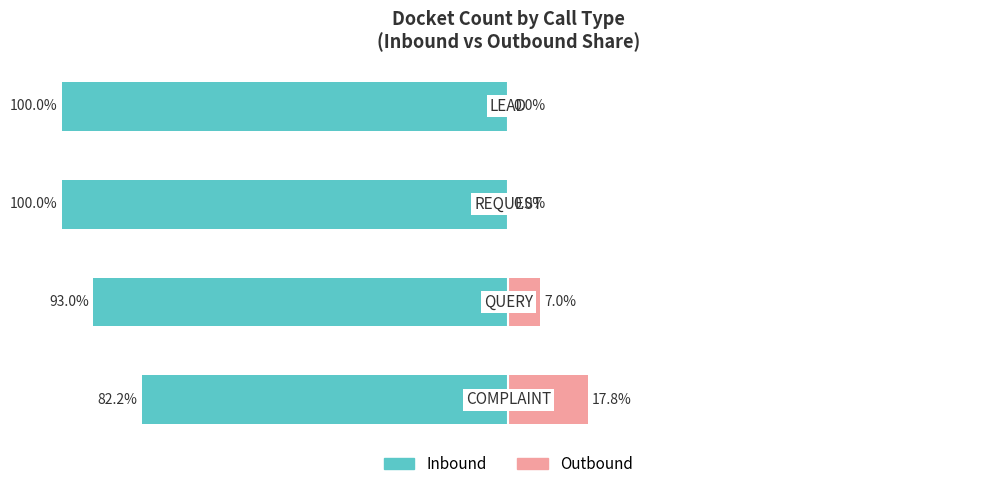

Reading left to right, transcribe all the data shown in this chart.

Inbound: 0=-82.2	1=-93.0	2=-100.0	3=-100.0
Outbound: 0=17.8	1=7.0	2=0.0	3=0.0